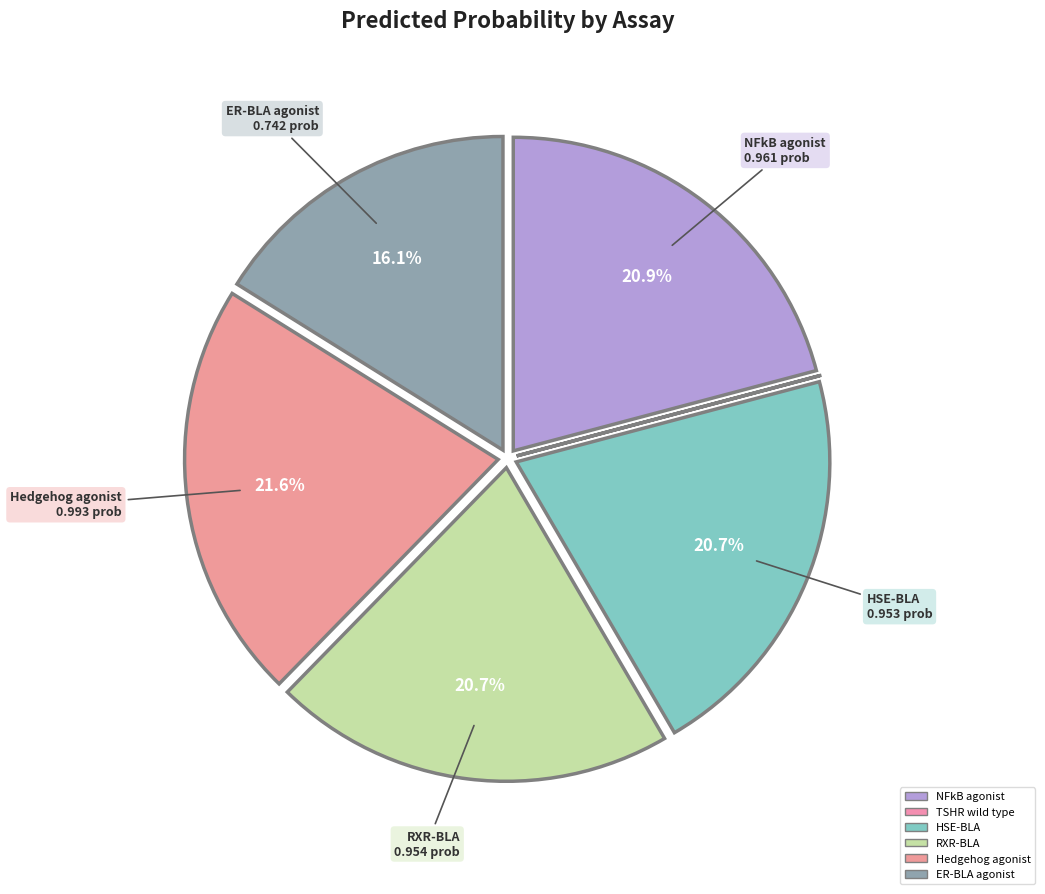

Which slice is the smallest?

TSHR wild type